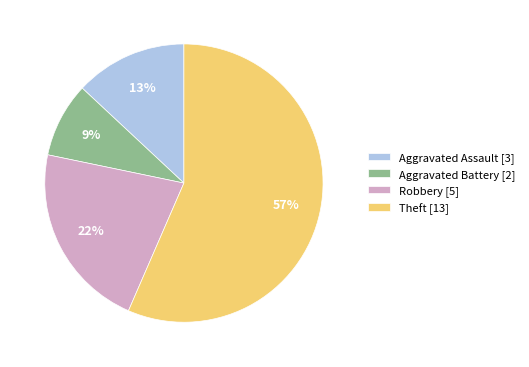

To the nearest percent, what is the difference between the largest and smallest slice percentages?

48%